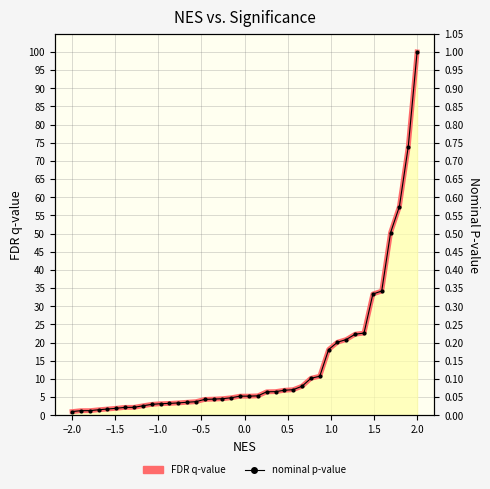

What are all the series names shown in the legend?

FDR q-value, nominal p-value